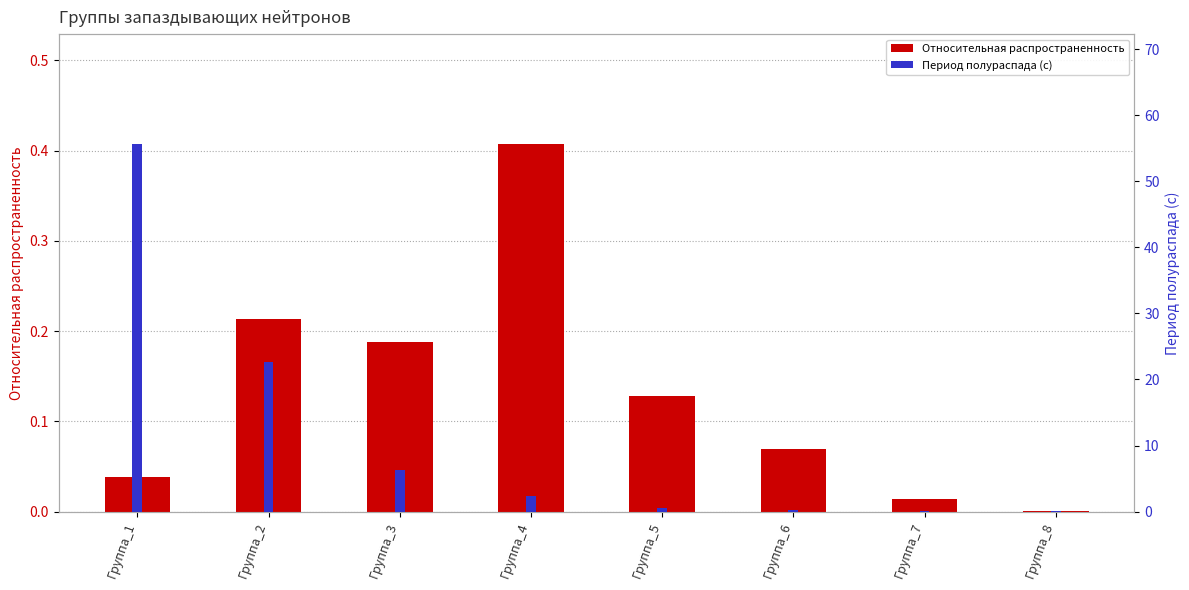

What is the difference between the second highest and second lowest values in the Период полураспада (с) series?

22.6